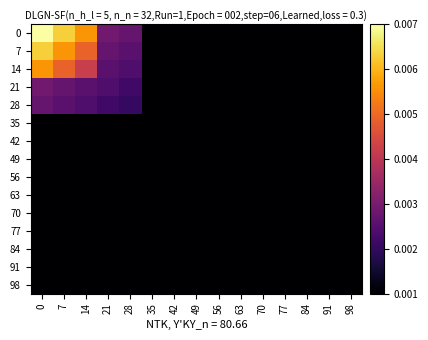

Count the number of categories in the chart.

15